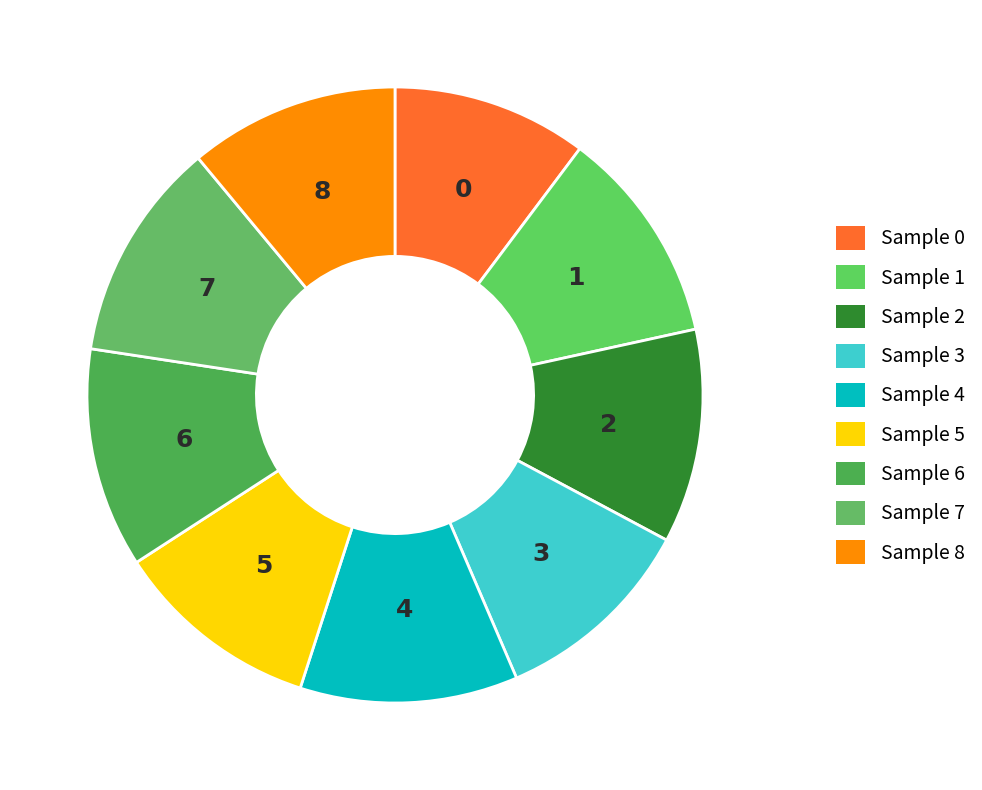

Rank the categories by value from highest to lowest.

7, 6, 4, 1, 2, 8, 5, 3, 0